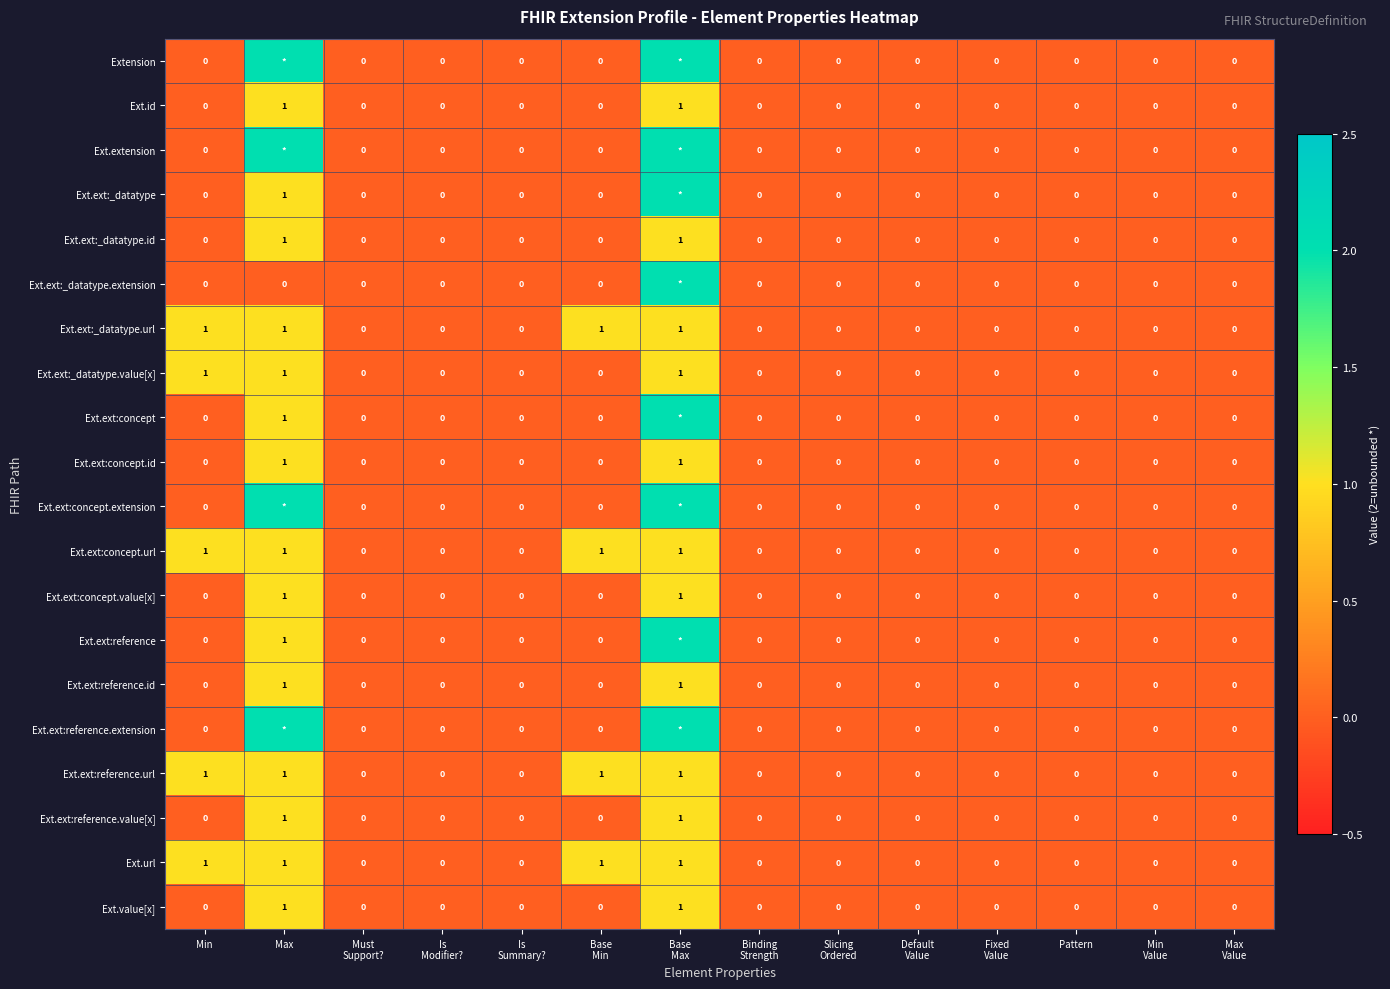

What is the sum of all Ext.url values?

4